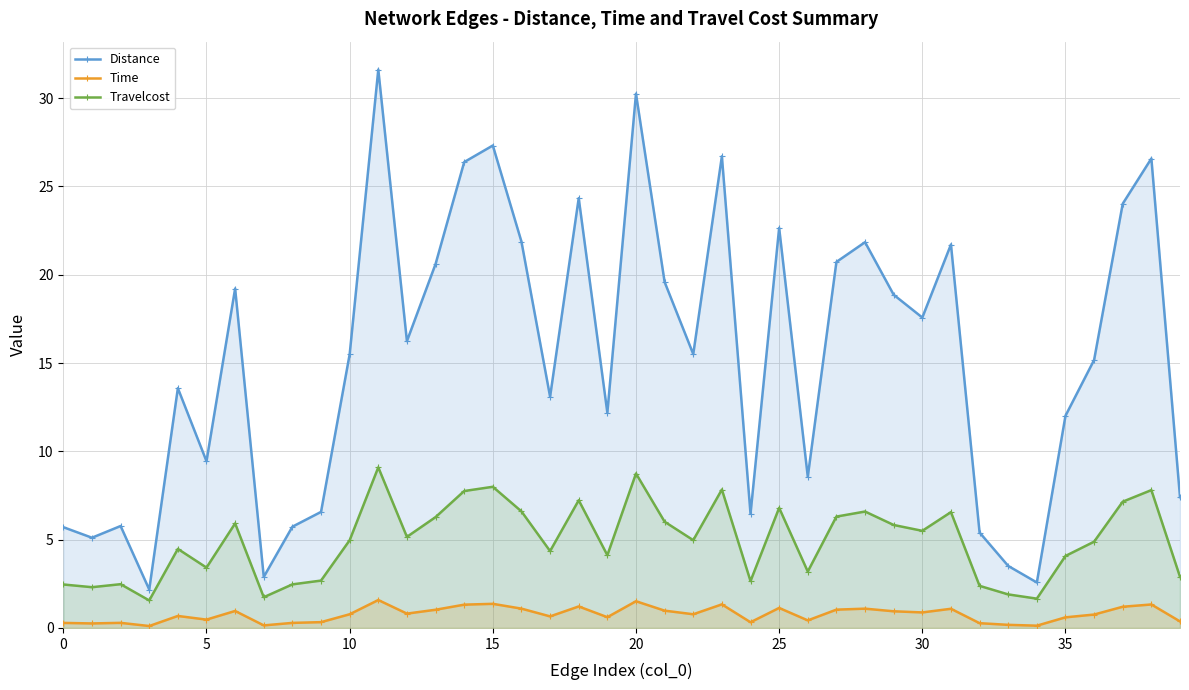

Which series has the largest total across all categories?

Distance